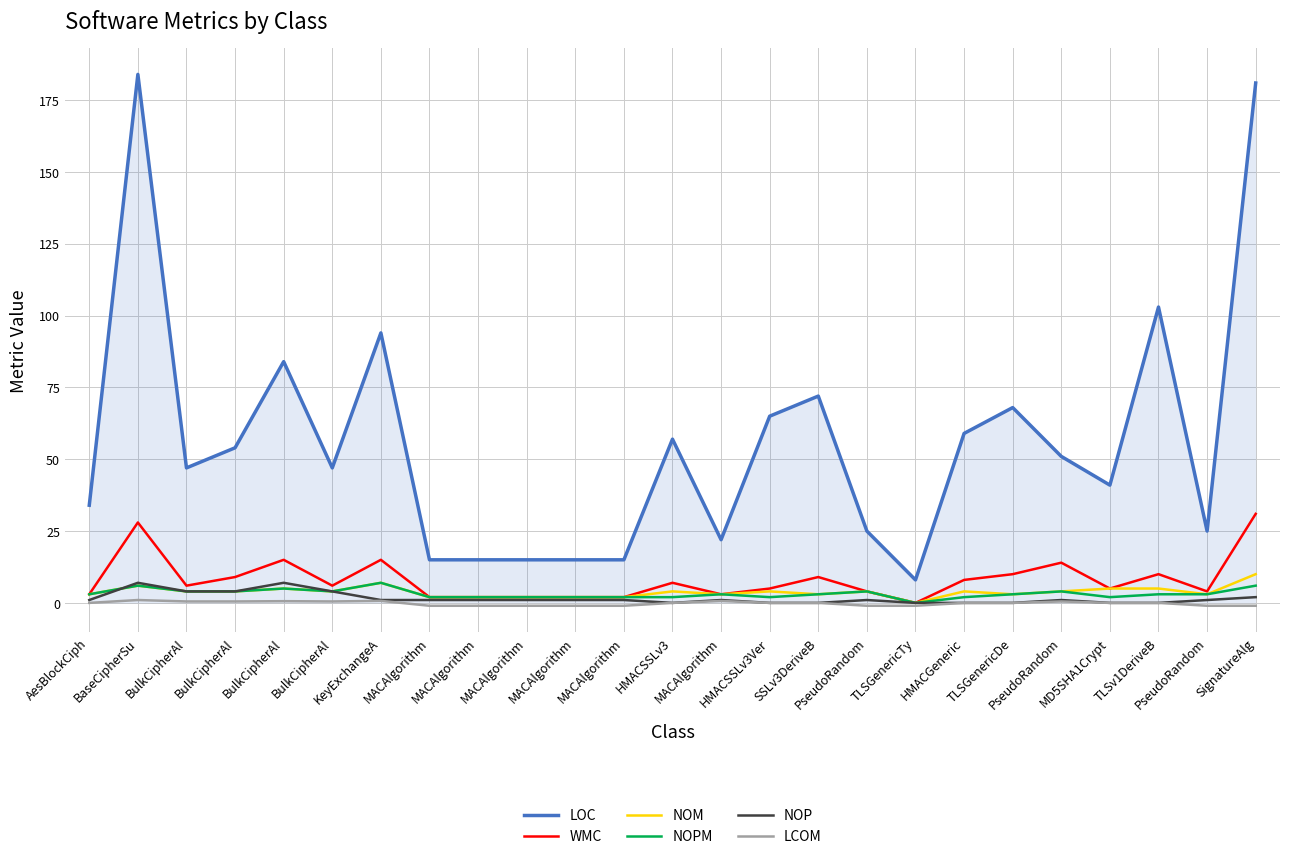

What are all the series names shown in the legend?

LOC, WMC, NOM, NOPM, NOP, LCOM